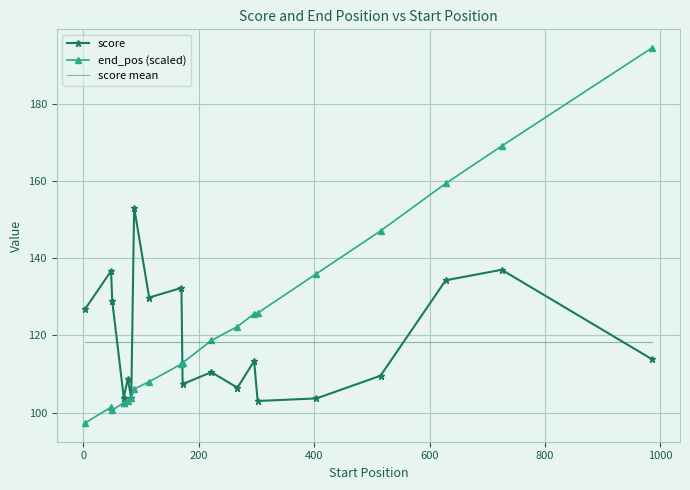

What is the sum of all score values?

2367.1